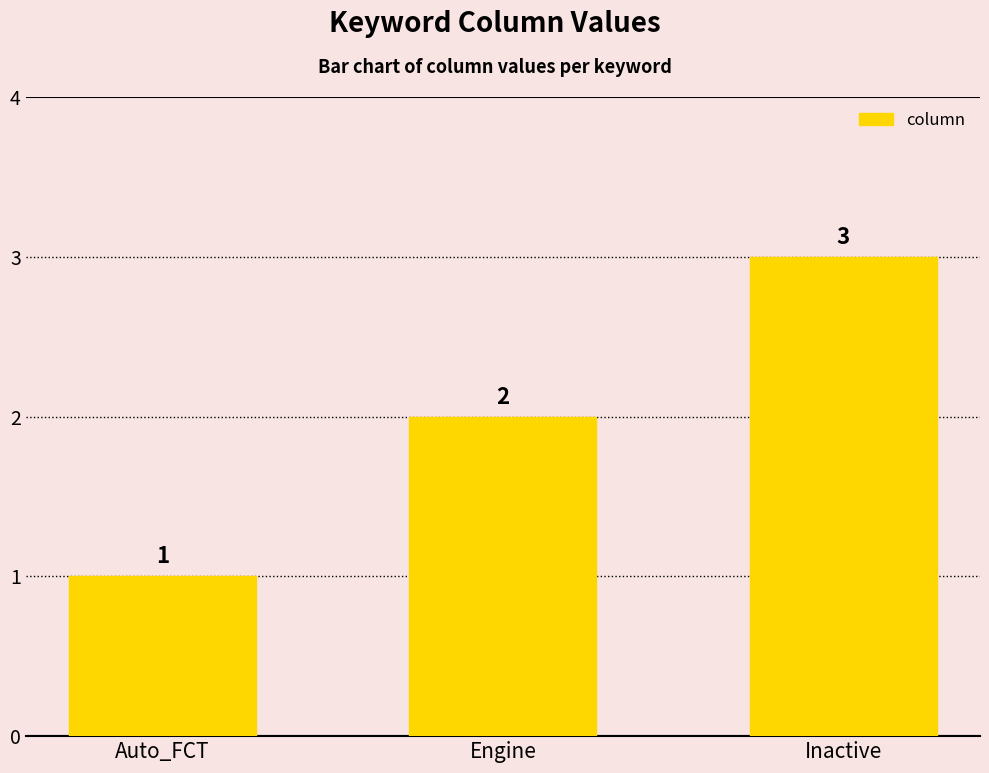

What is the sum of all values?

6